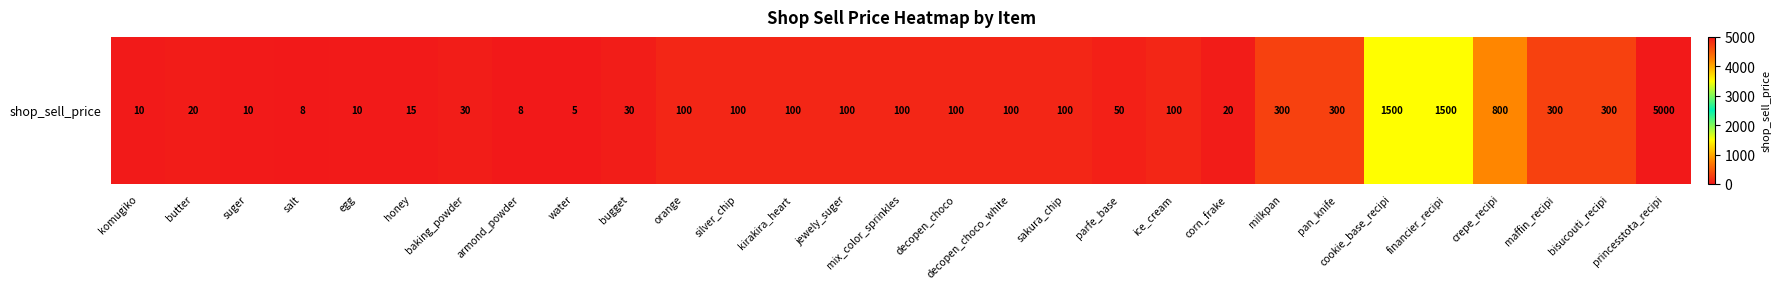

Which has a higher value, suger or bisucouti_recipi?

bisucouti_recipi